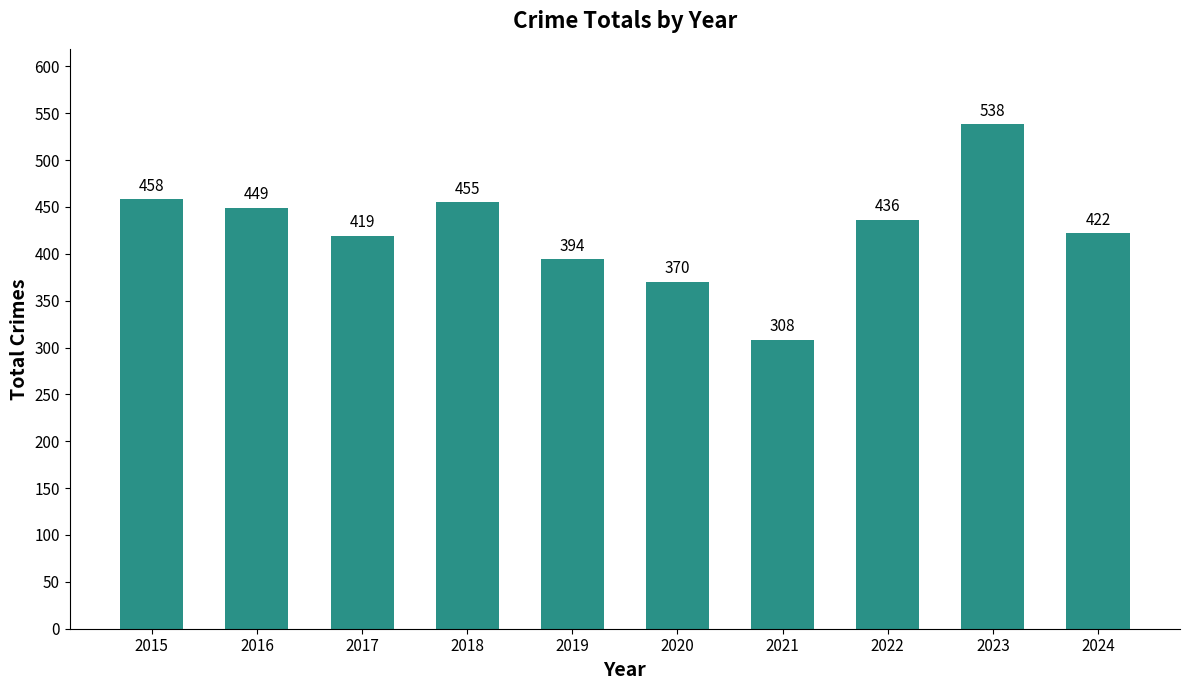

What is the change in value from 2015 to 2019?

-64